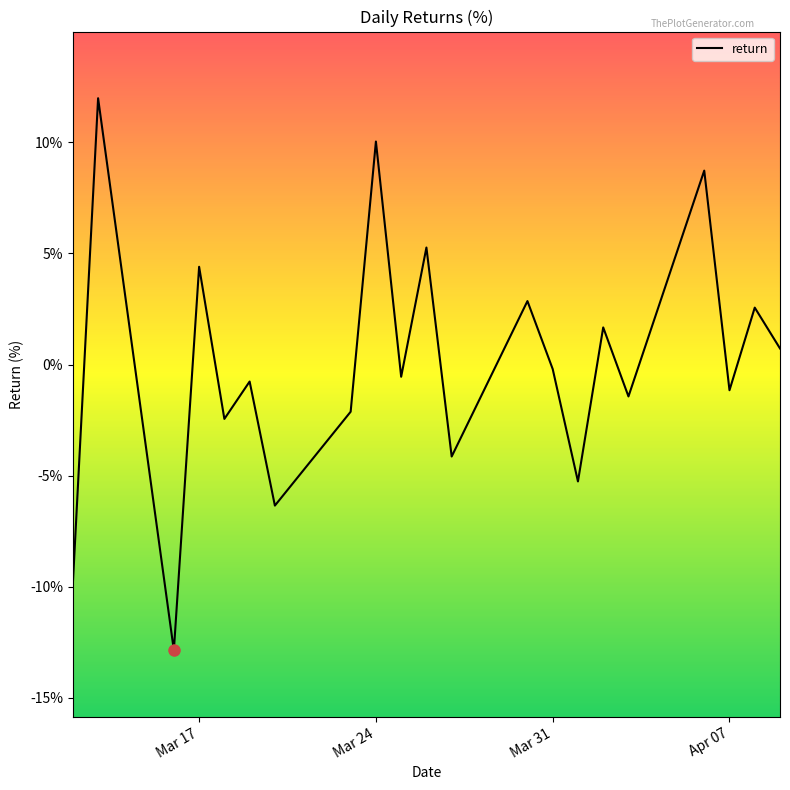

What is the greatest value displayed?

12.0